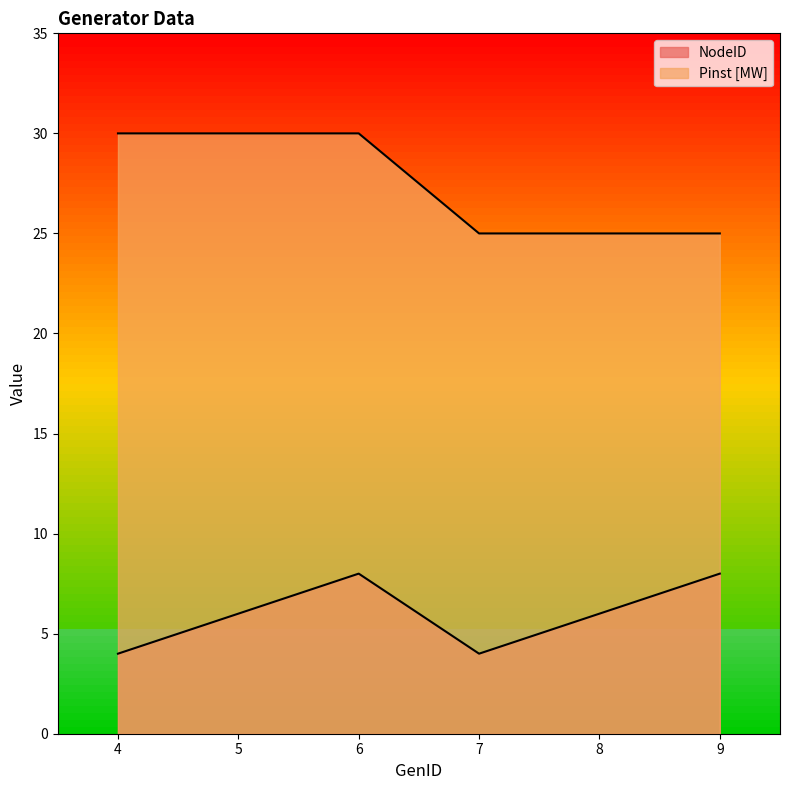

The Pinst [MW] series shows 18 at 6. True or false?

False